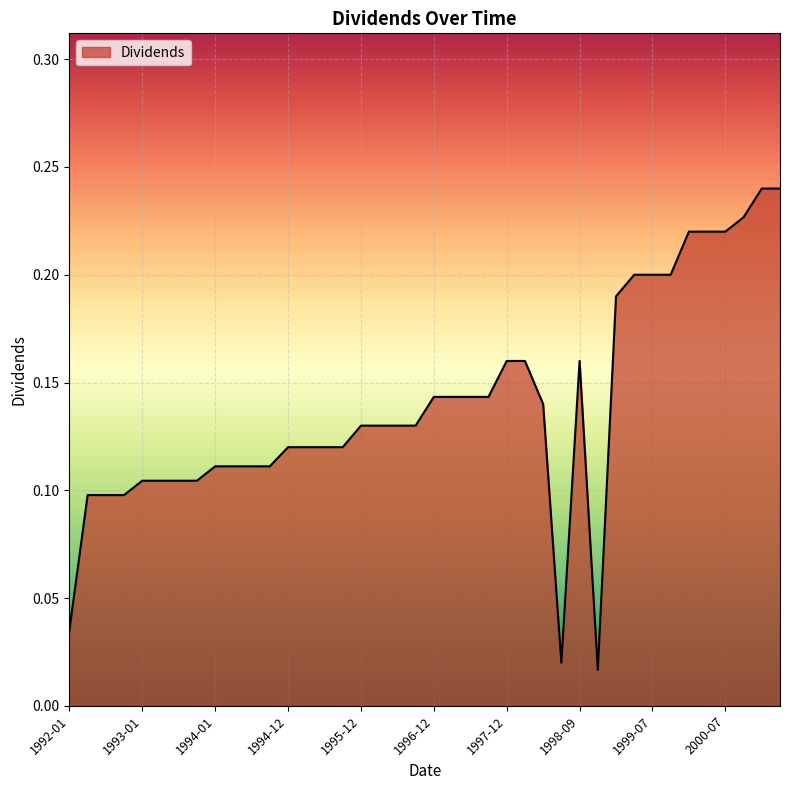

Does the chart display data point markers on the line(s)?

No